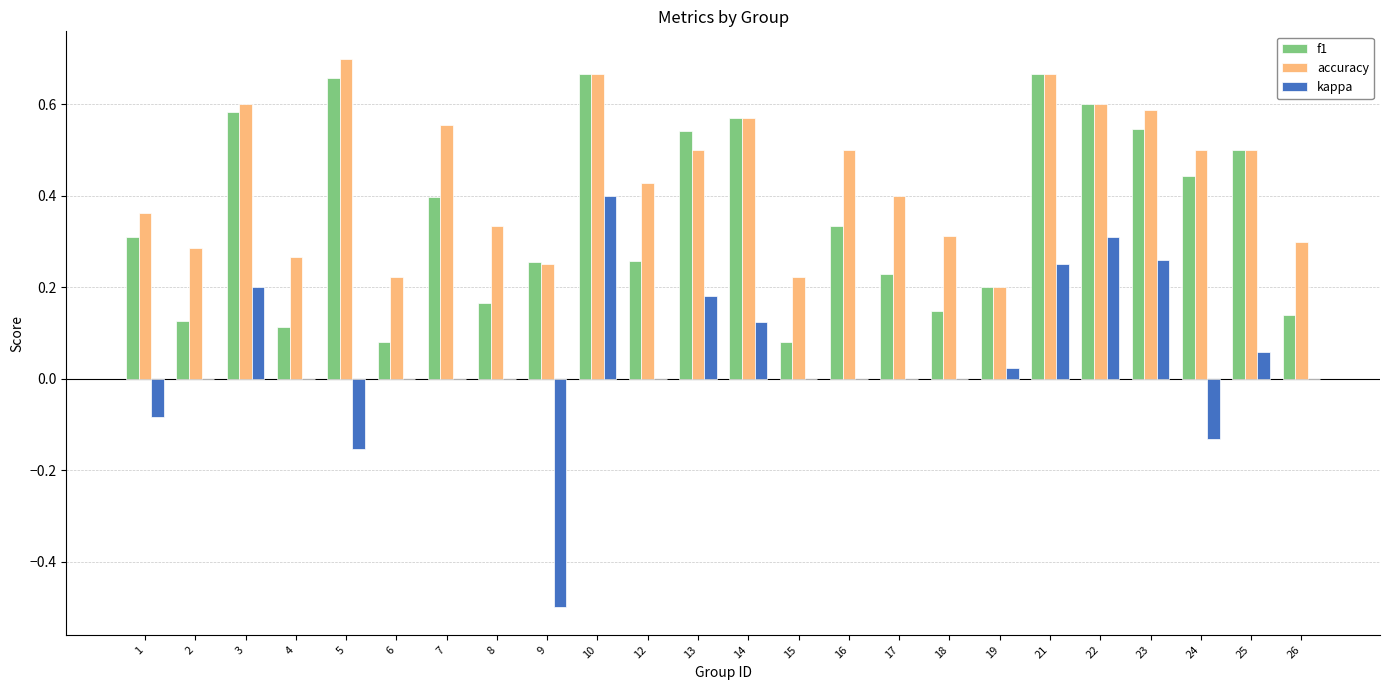

Between 17 and 18, which series saw the biggest shift?

accuracy